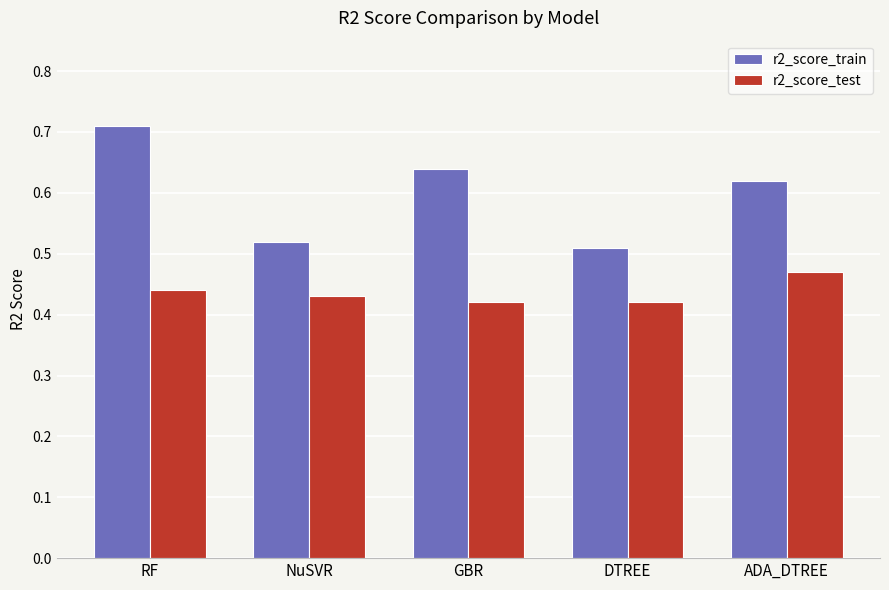

Between RF and DTREE, which series saw the biggest shift?

r2_score_train